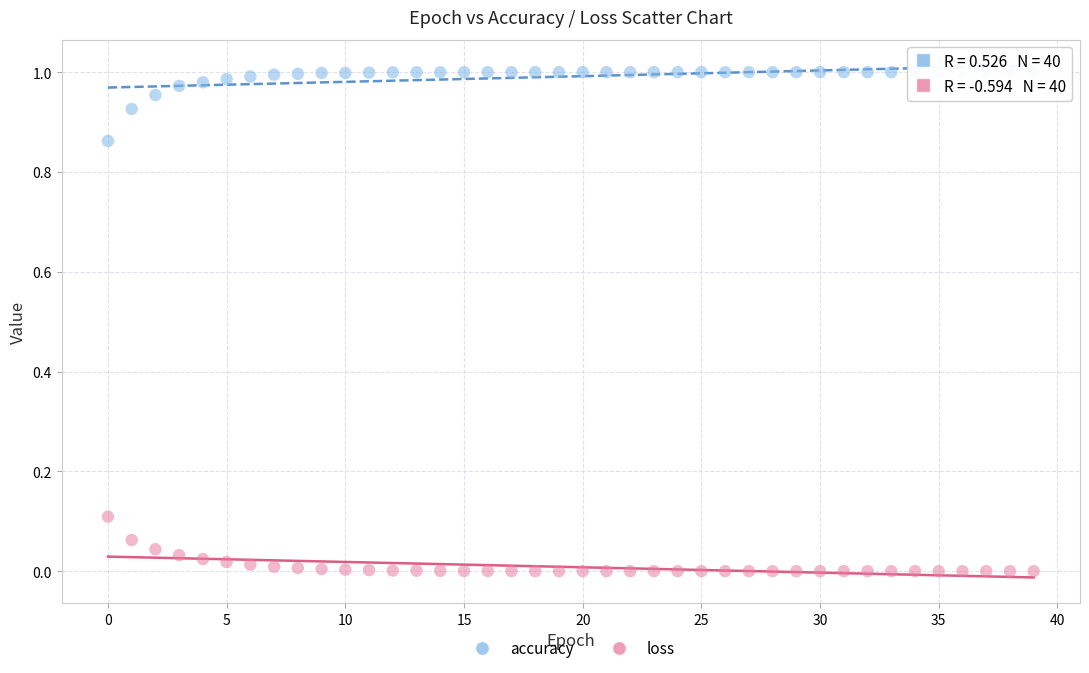

Which series contains the lowest Y value?

loss